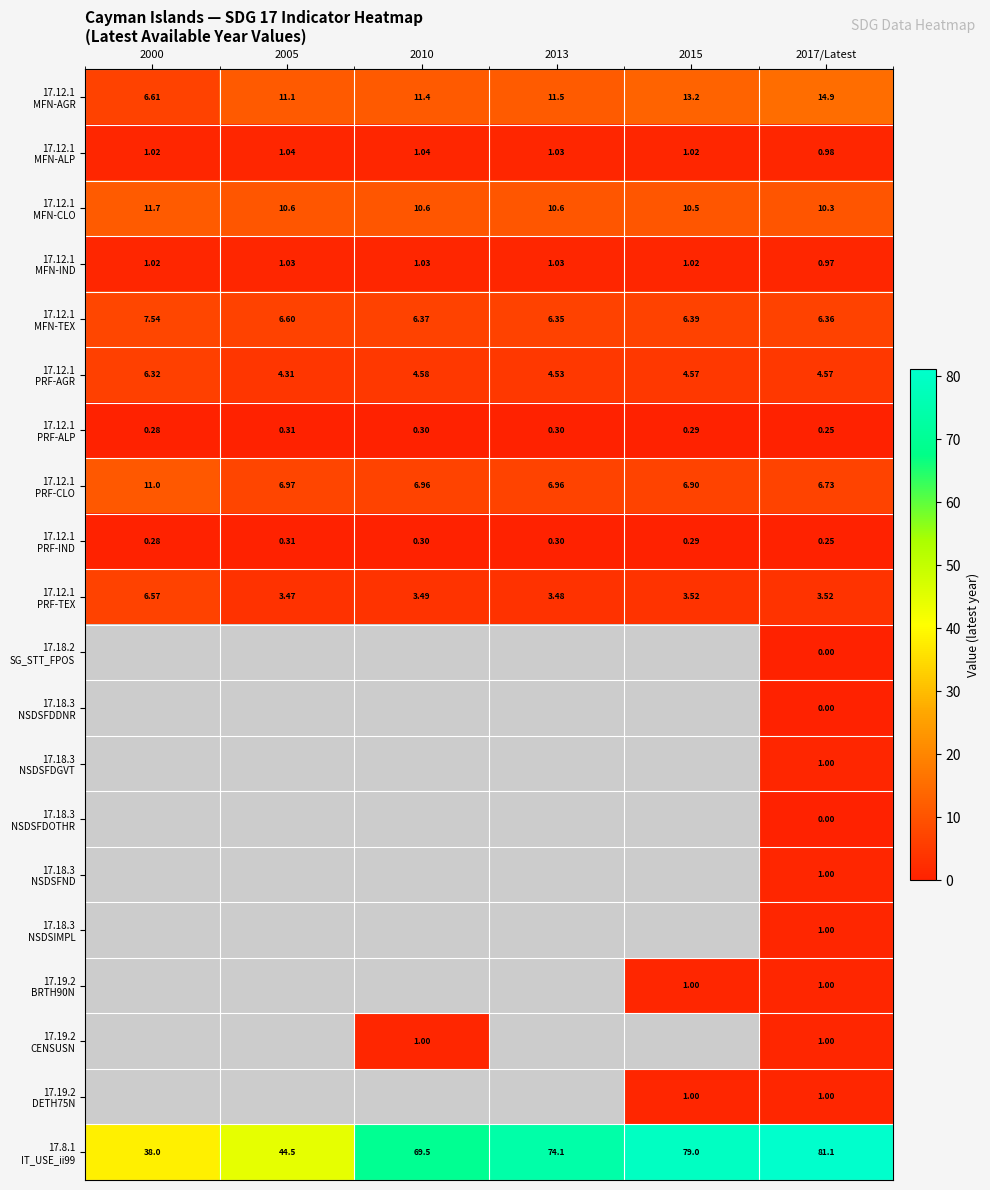

Between 2015 and 2017/Latest, which is larger?

2017/Latest